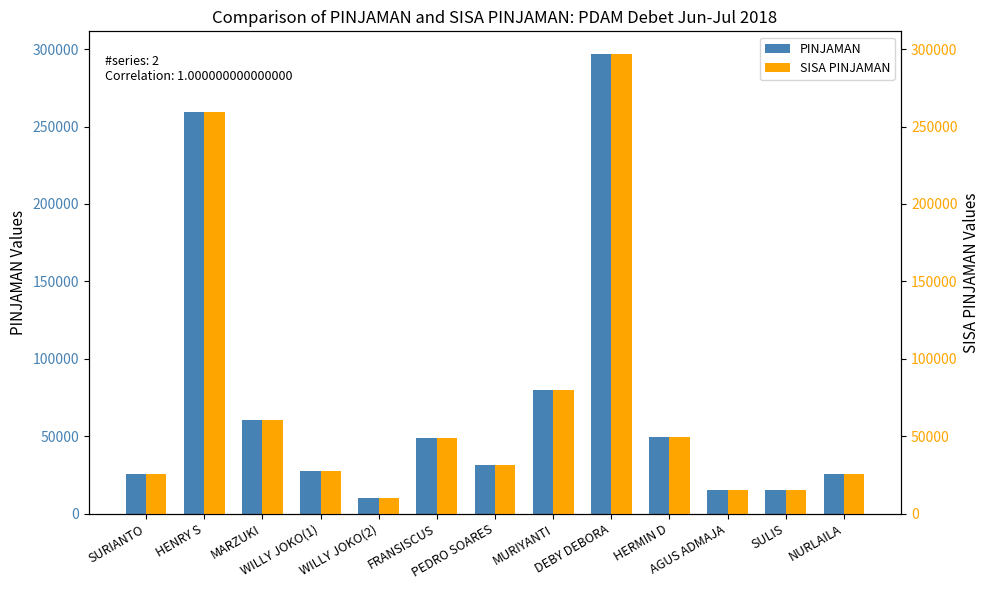

Which label corresponds to the largest value in the chart?

DEBY DEBORA